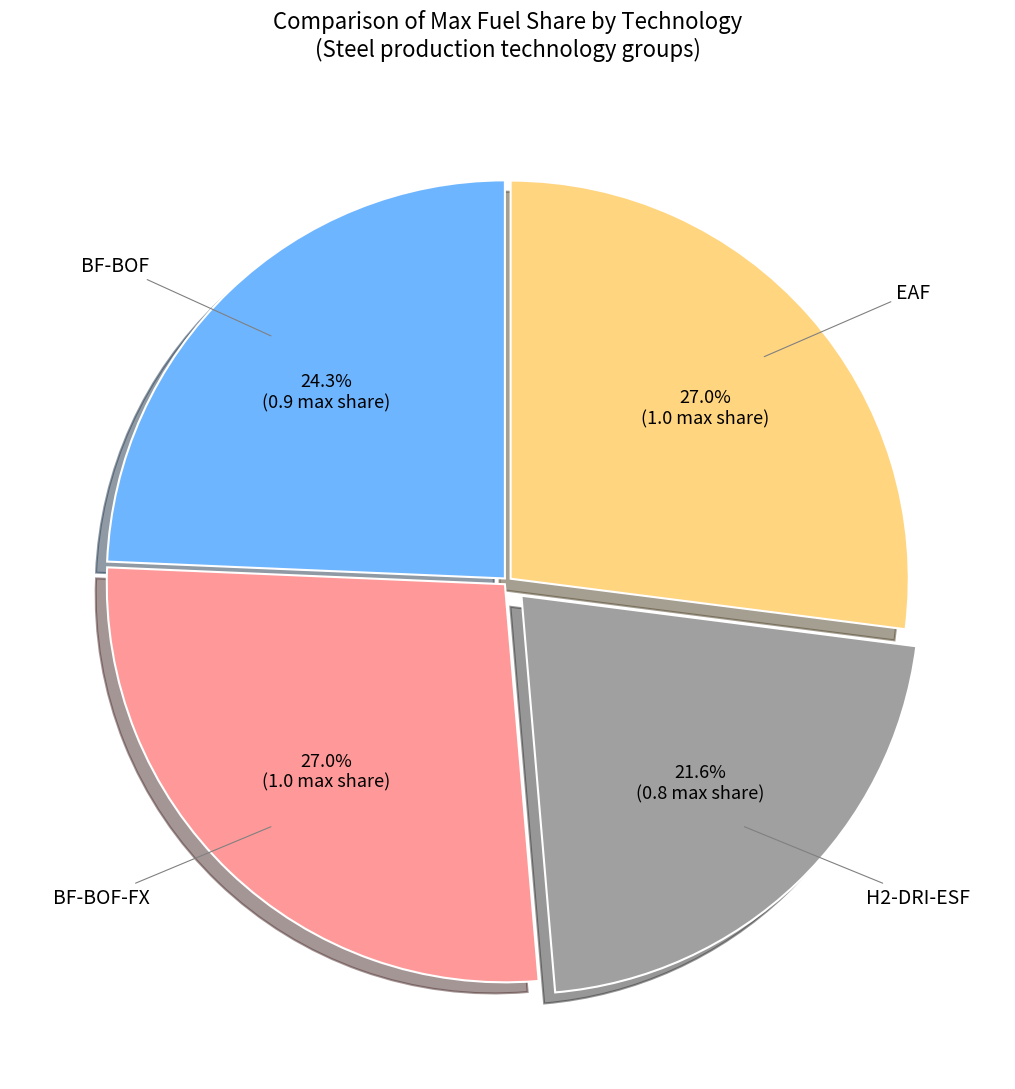

Is there a majority slice in this chart?

No